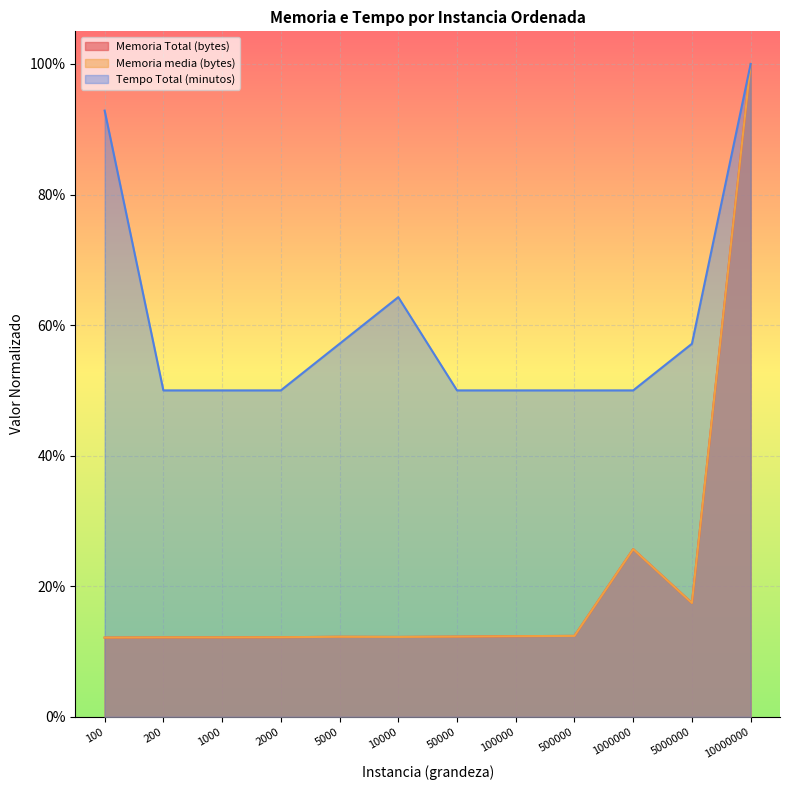

How many lines are shown in the chart?

3